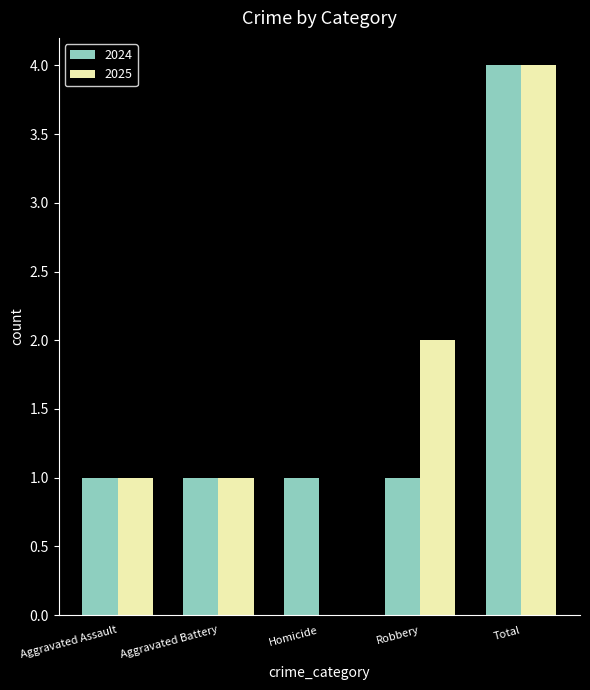

The 2025 series shows 2 at Aggravated Assault. True or false?

False